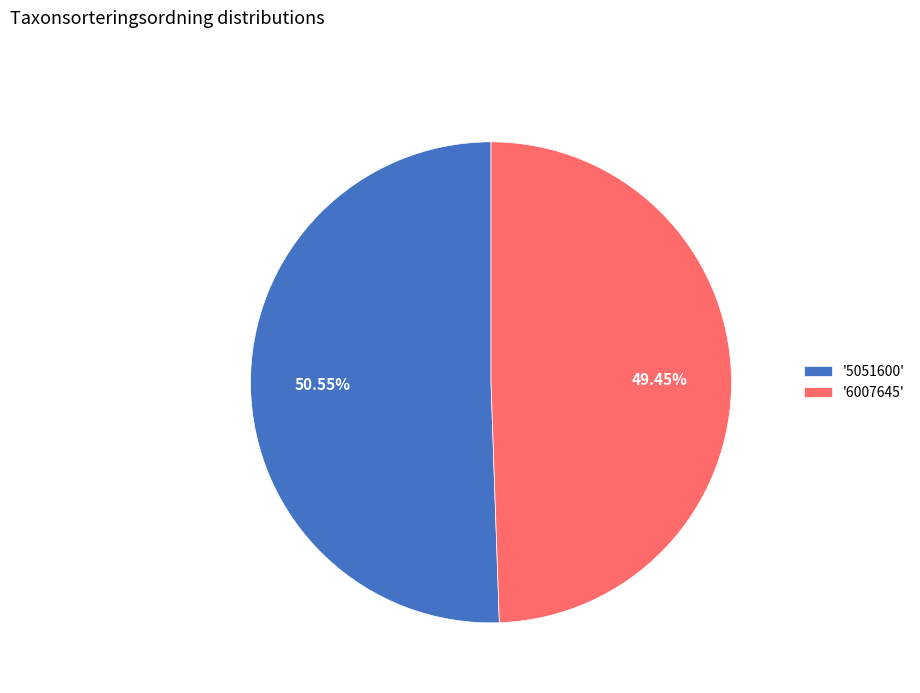

Which slice is the smallest?

'6007645'